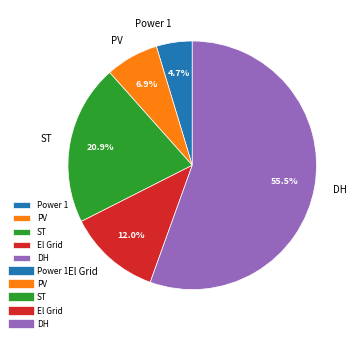

Which category accounts for the majority?

DH